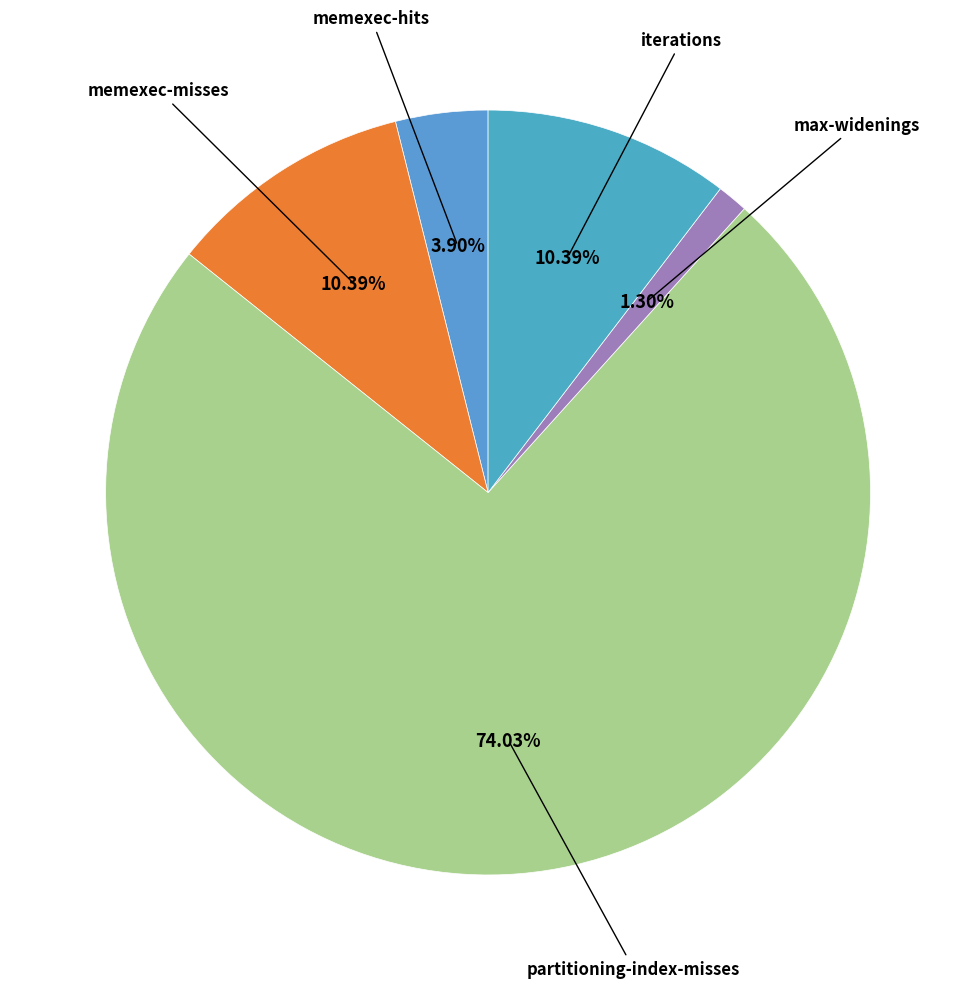

How many segments does this pie chart have?

5